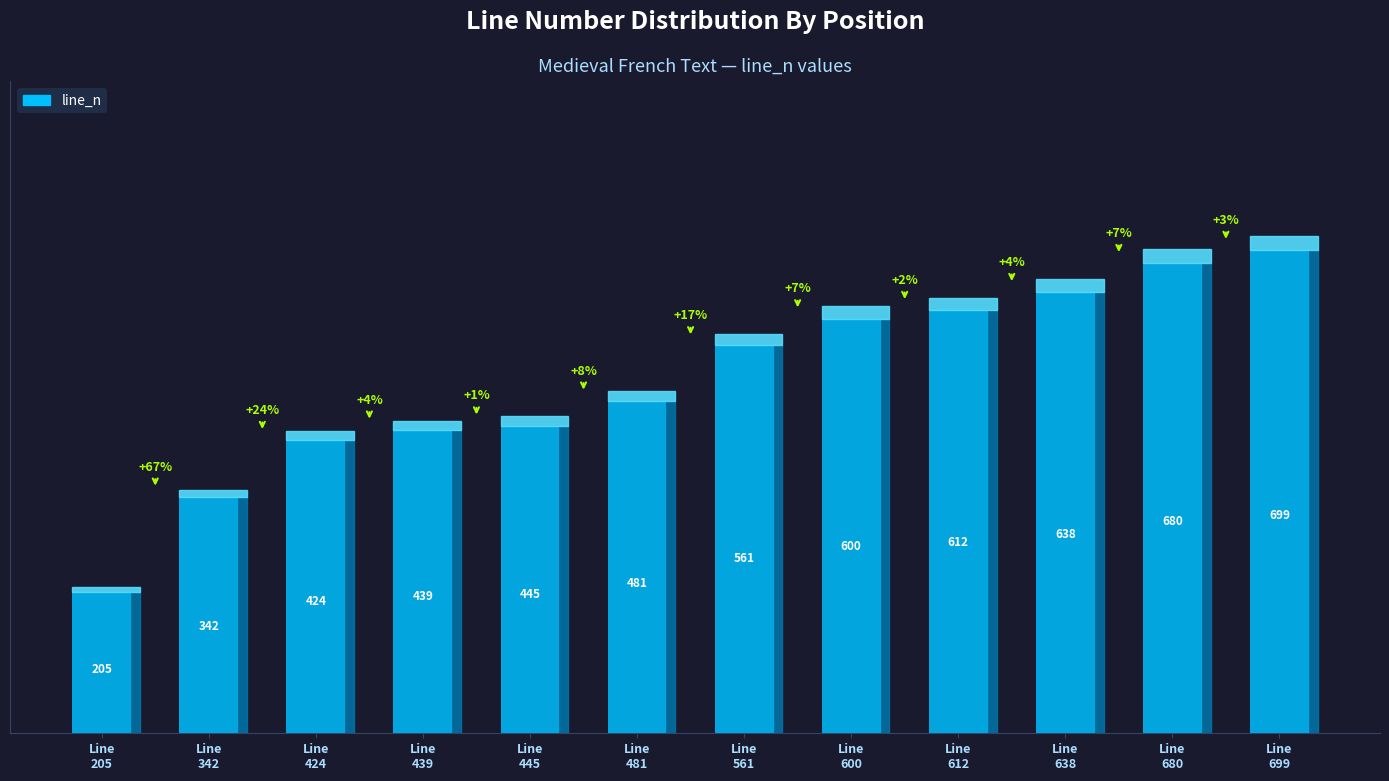

What is the approximate value at 612?

612